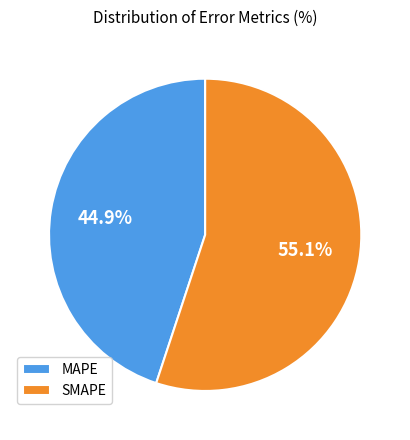

How many slices are in this pie chart?

2